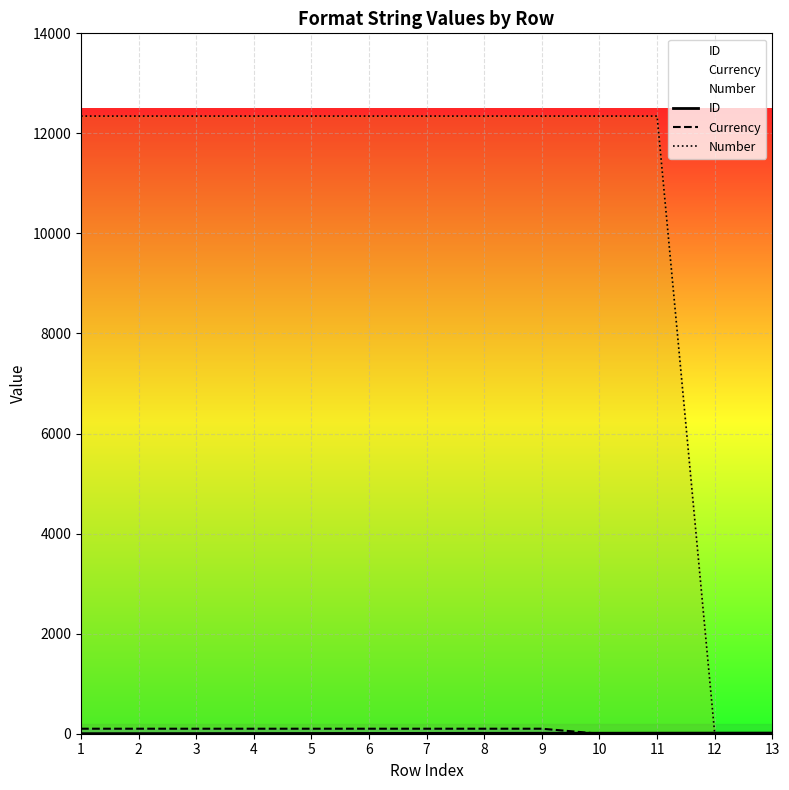

Which category has the lowest value in the Currency series?

10